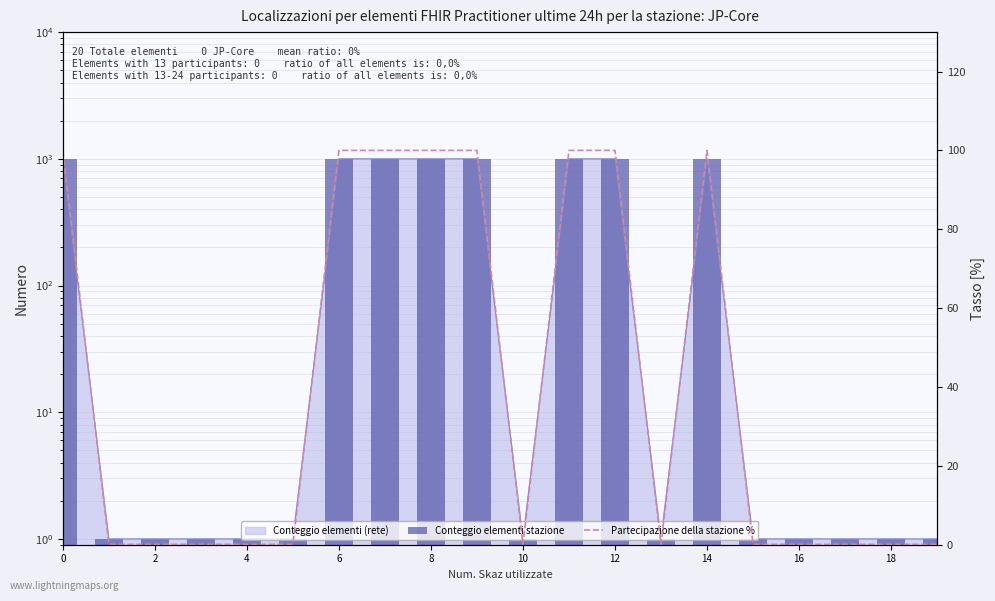

Which has a higher value, 11 or 16?

11